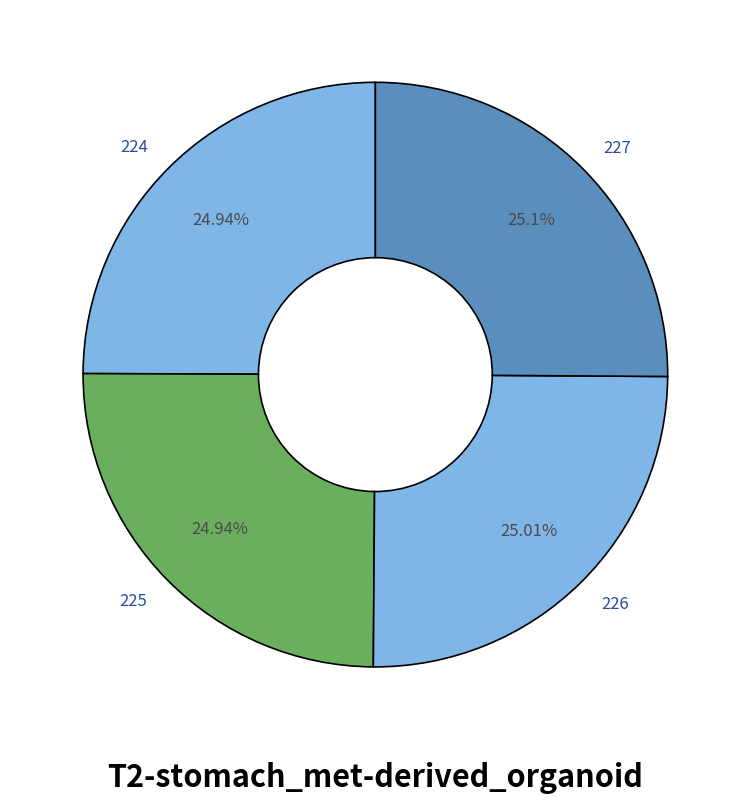

The 226 slice represents 40% of the pie. True or false?

False